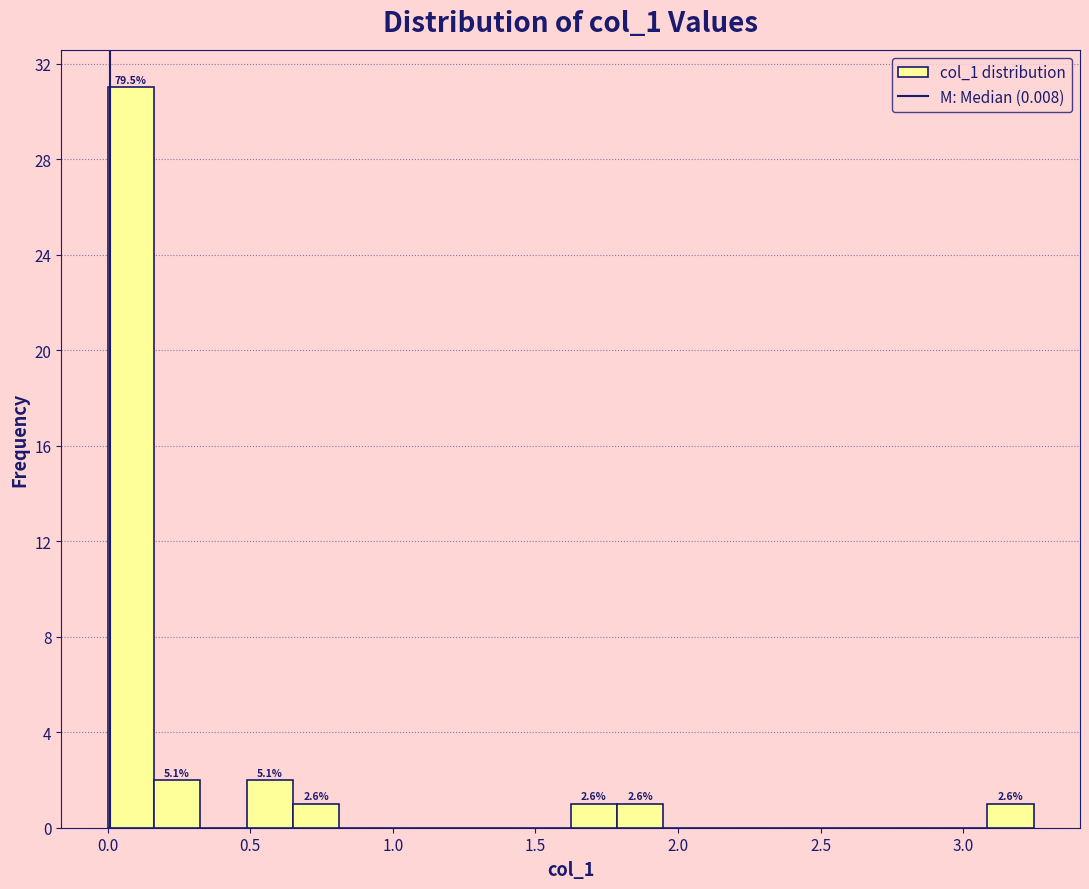

Around what value on the x-axis is the tallest bar? Give the approximate position of its centre, as read against the axis.

0.10